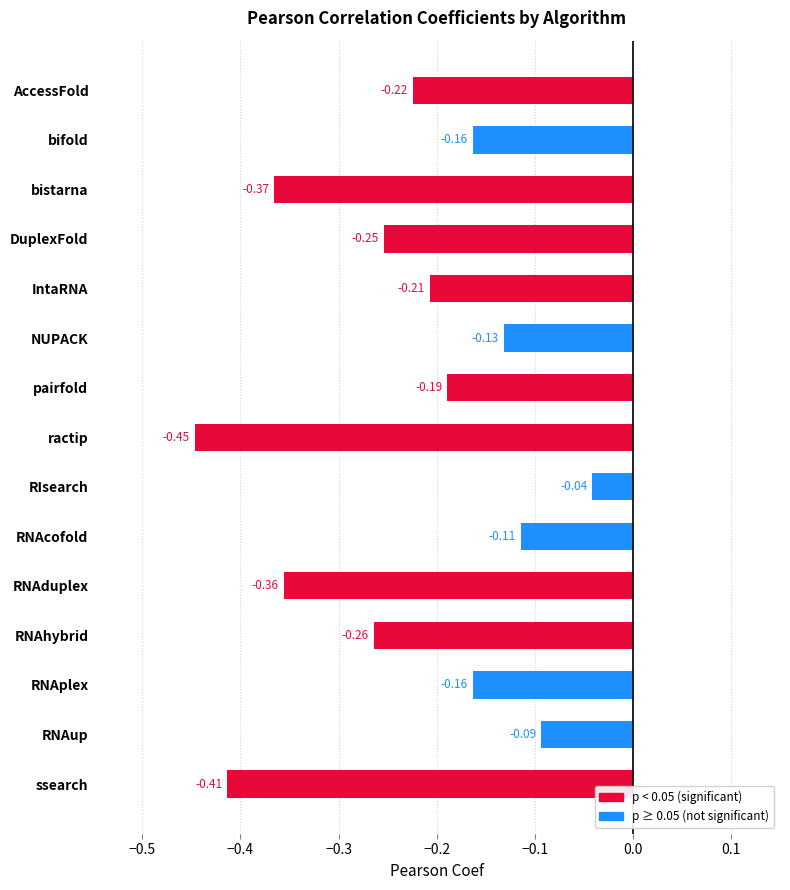

Where is the data nearest to the value 0?

RIsearch